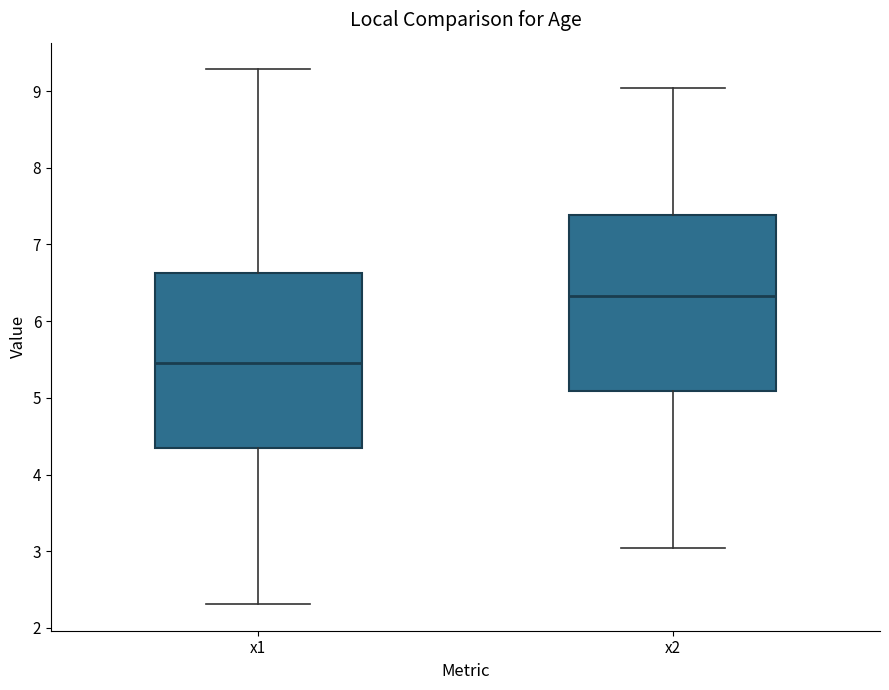

Reading left to right, read every box against the y-axis: the position of its median line, the range the box covers, and the ends of its whiskers. The values are not printed on the chart, so give them approximately, as read against the axis.

x1: median 5.4, box 4.3 to 6.6, whiskers 2.3 to 9.3
x2: median 6.3, box 5.1 to 7.4, whiskers 3.0 to 9.0